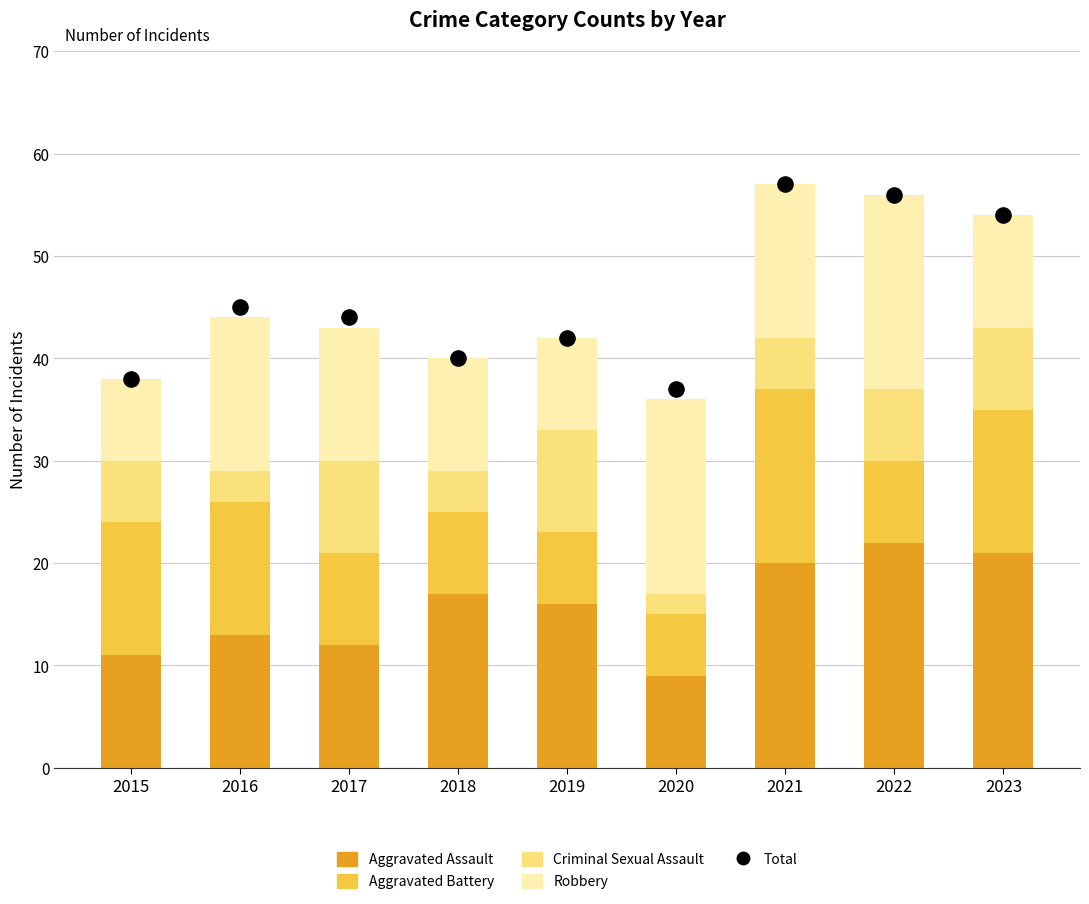

Which series has the widest spread of Y values?

Total